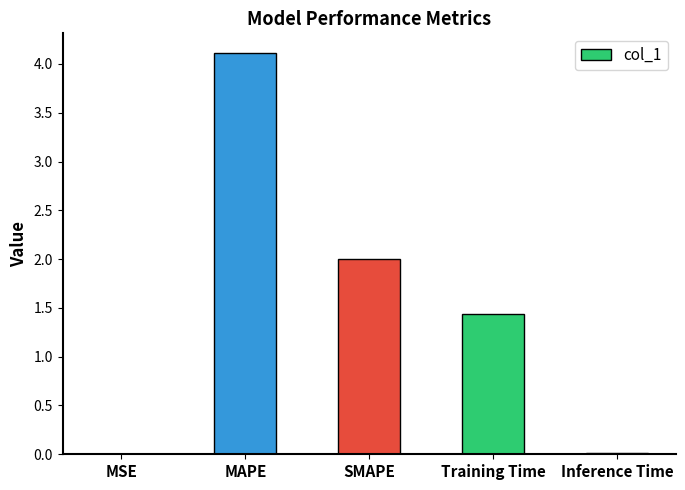

Which label corresponds to the largest value in the chart?

MAPE